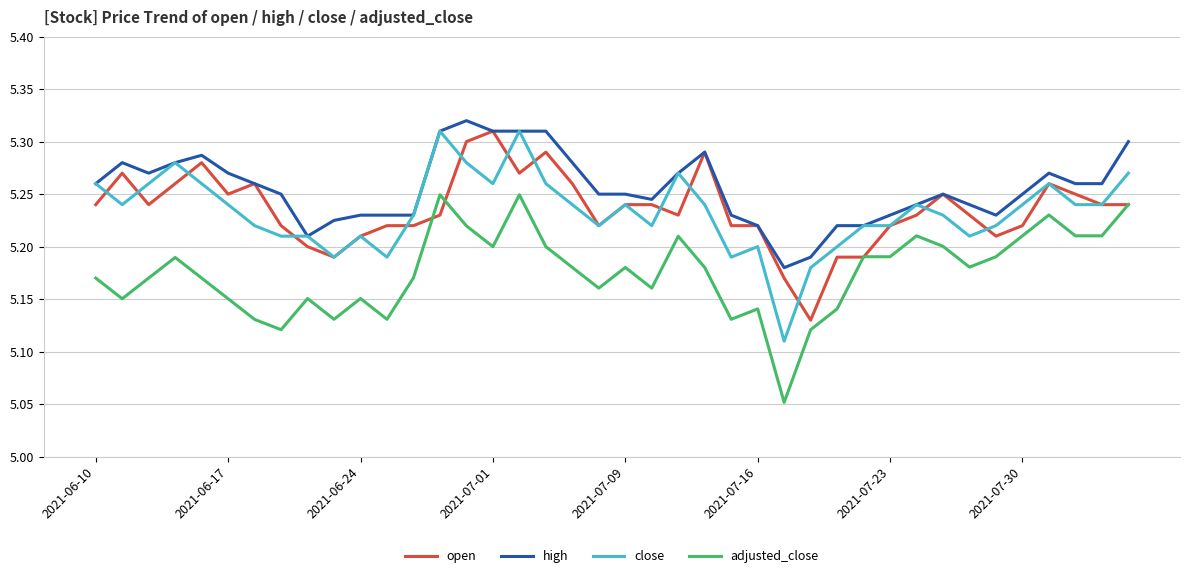

Which series has the largest total across all categories?

high